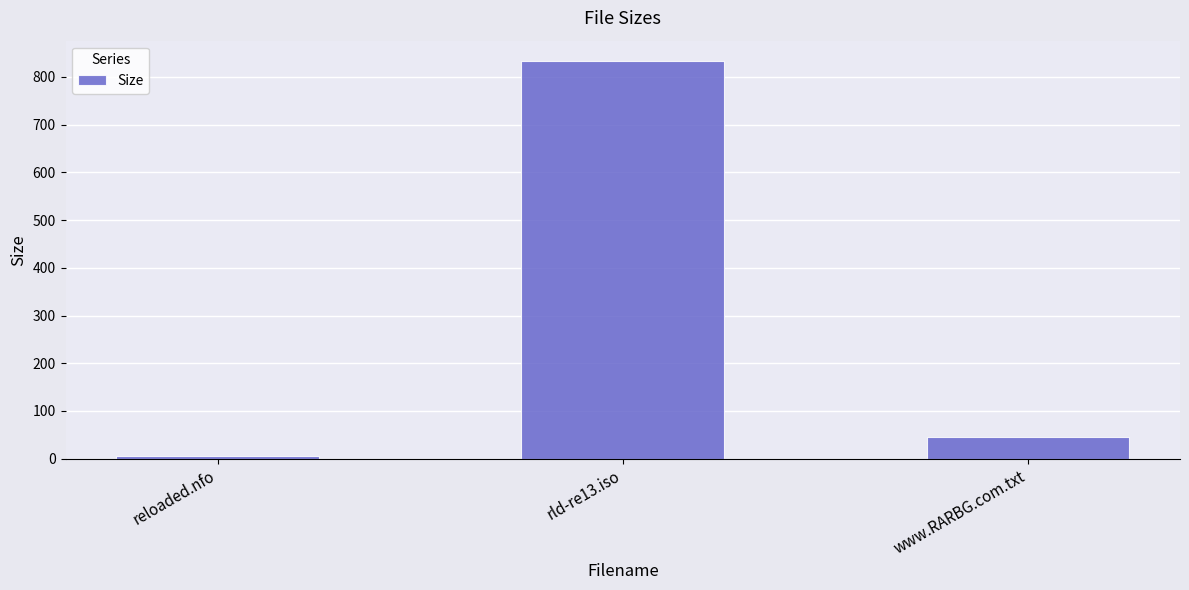

List the labels in order of value, largest first.

rld-re13.iso, www.RARBG.com.txt, reloaded.nfo